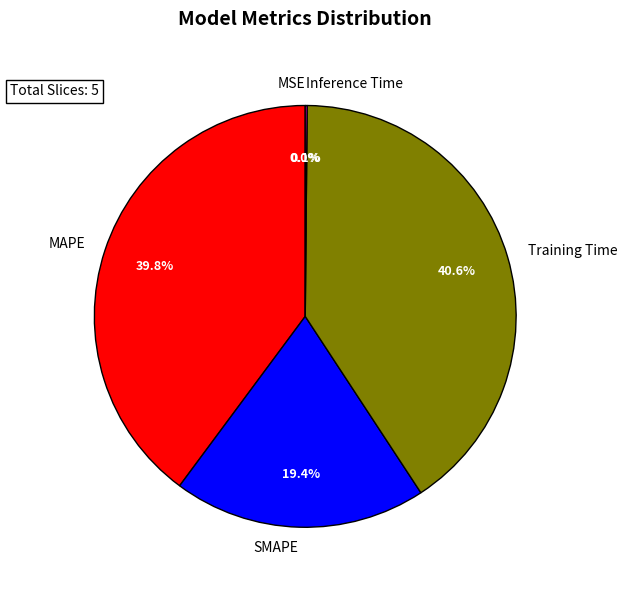

Does any single category account for the majority?

No